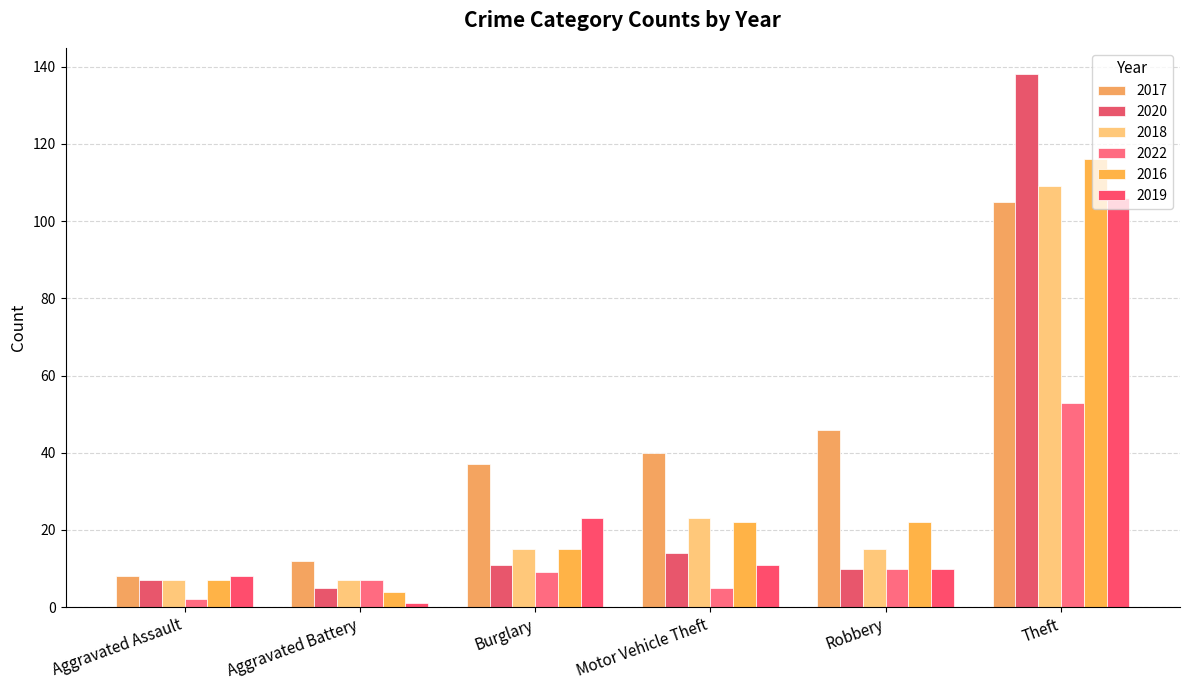

At Burglary, list the series in order from smallest to largest.

2022, 2020, 2018, 2016, 2019, 2017